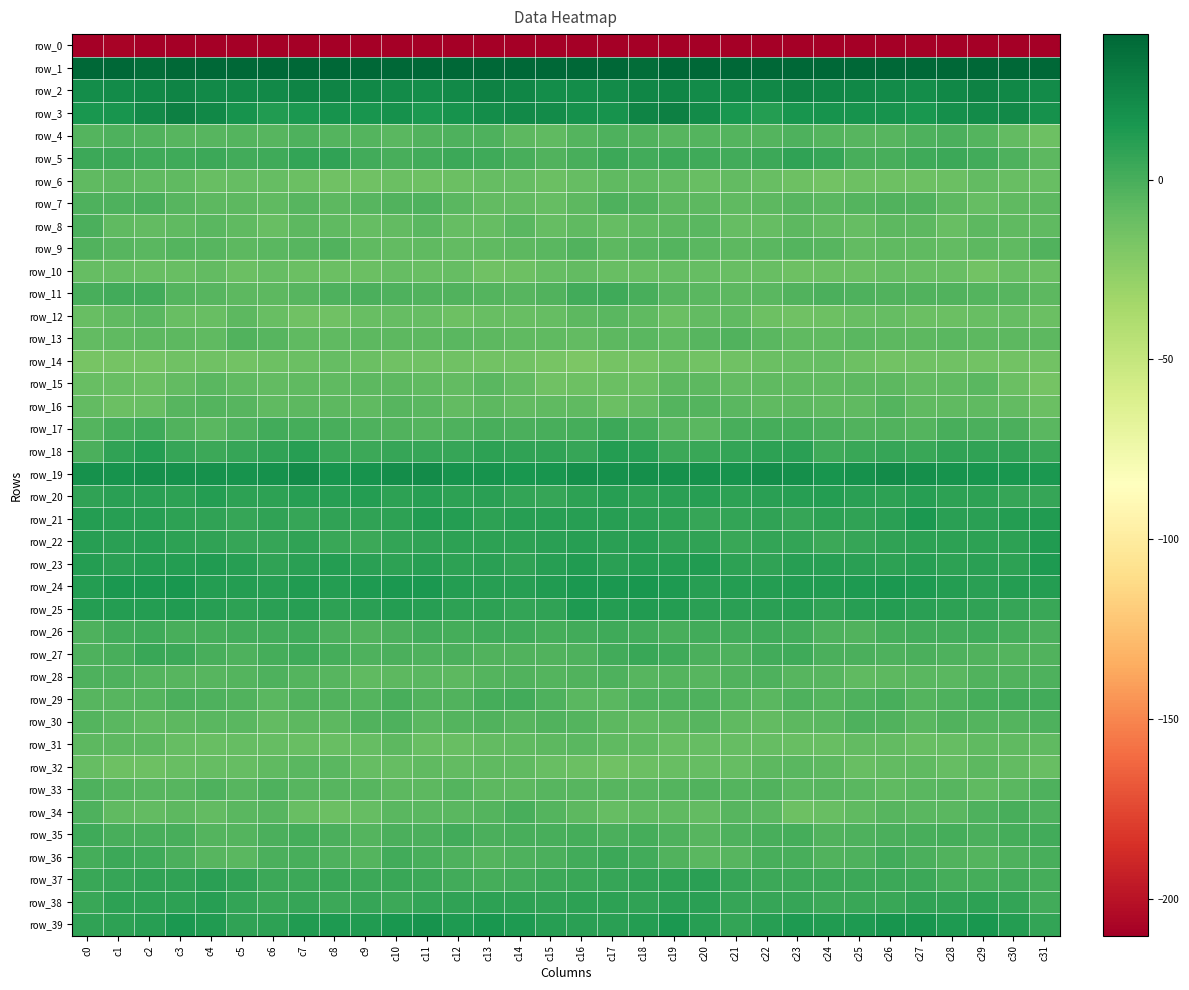

Rank the series at c8 from lowest to highest value.

row_0, row_6, row_12, row_34, row_10, row_31, row_14, row_8, row_15, row_13, row_16, row_30, row_7, row_32, row_33, row_28, row_4, row_9, row_29, row_36, row_11, row_26, row_35, row_17, row_27, row_38, row_37, row_18, row_22, row_5, row_21, row_25, row_20, row_23, row_24, row_39, row_19, row_3, row_2, row_1